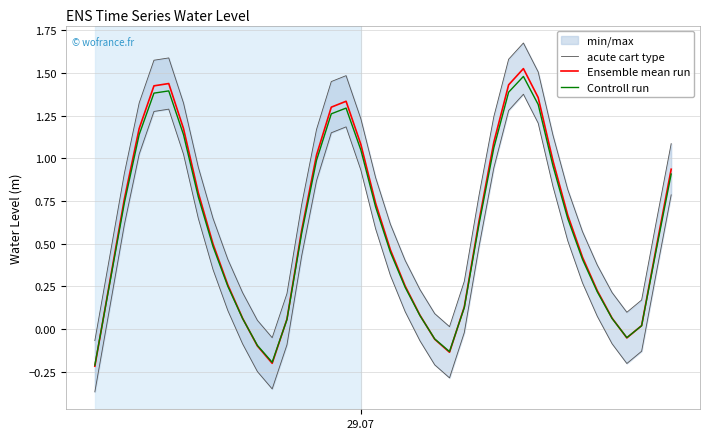

Reading left to right, list all the values displayed in this chart.

acute cart type: -0.1	0.4	0.9	1.3	1.6	1.6	1.3	0.9	0.6	0.4	0.2	0.1	-0.1	0.2	0.7	1.2	1.4	1.5	1.2	0.9	0.6	0.4	0.2	0.1	0.0	0.3	0.8	1.2	1.6	1.7	1.5	1.1	0.8	0.6	0.4	0.2	0.1	0.2	0.6	1.1
Ensemble mean run: -0.2	0.3	0.8	1.2	1.4	1.4	1.2	0.8	0.5	0.3	0.1	-0.1	-0.2	0.1	0.6	1.0	1.3	1.3	1.1	0.7	0.5	0.3	0.1	-0.1	-0.1	0.1	0.6	1.1	1.4	1.5	1.4	1.0	0.7	0.4	0.2	0.1	-0.1	0.0	0.5	0.9
Controll run: -0.2	0.3	0.7	1.1	1.4	1.4	1.1	0.8	0.5	0.3	0.1	-0.1	-0.2	0.1	0.6	1.0	1.3	1.3	1.0	0.7	0.5	0.2	0.1	-0.1	-0.1	0.1	0.6	1.1	1.4	1.5	1.3	1.0	0.6	0.4	0.2	0.1	-0.0	0.0	0.5	0.9